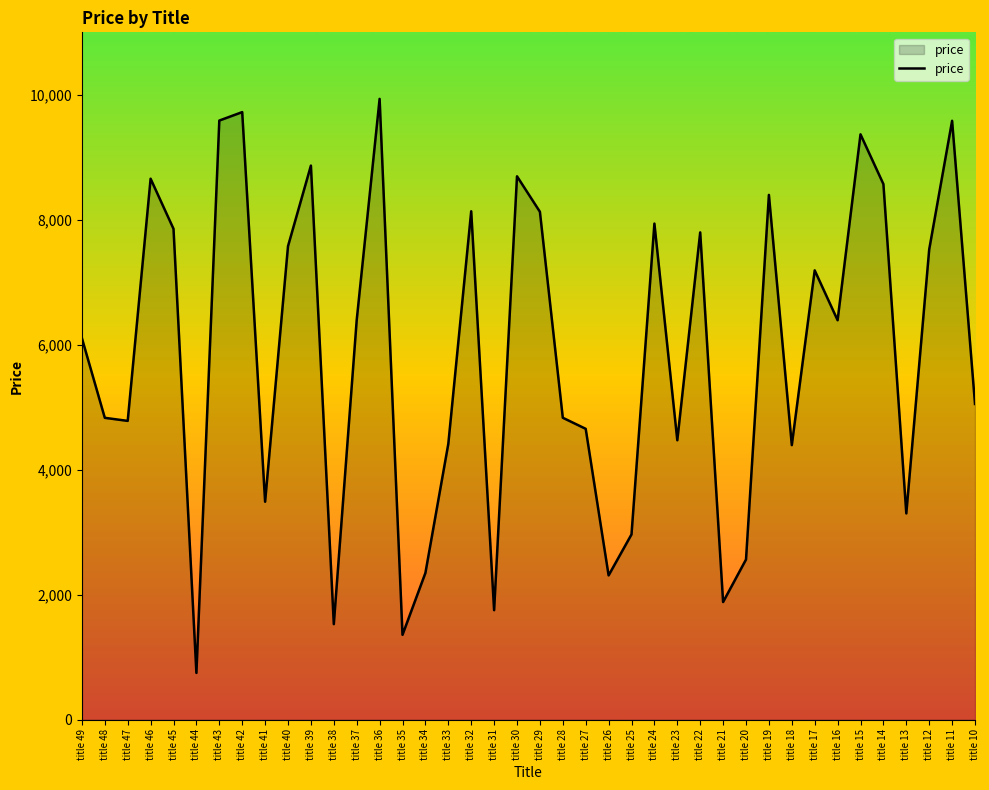

What value does the data have at title 37, to the nearest 50?

6400